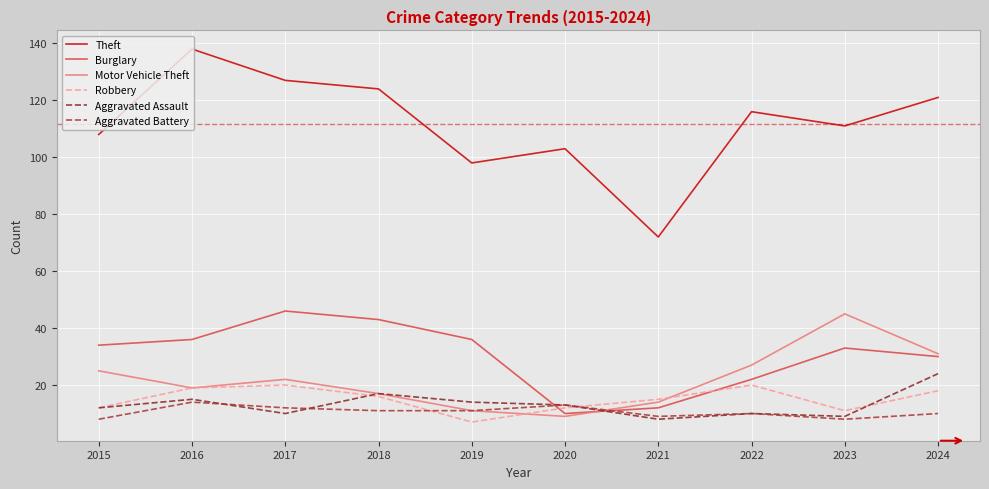

True or false: Aggravated Assault and Robbery cross at least once.

True